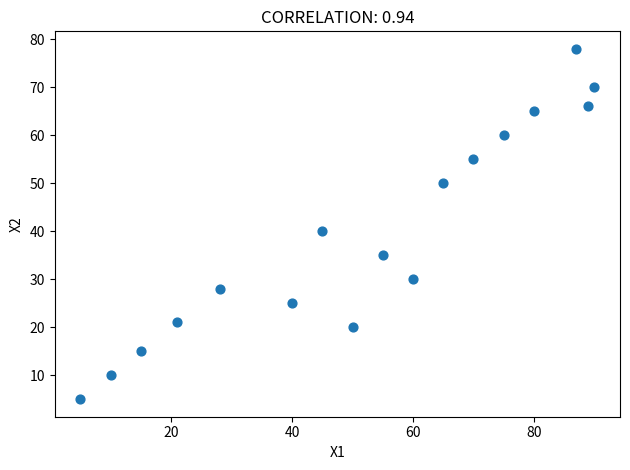

What is the range of Y values (max minus min)?

73